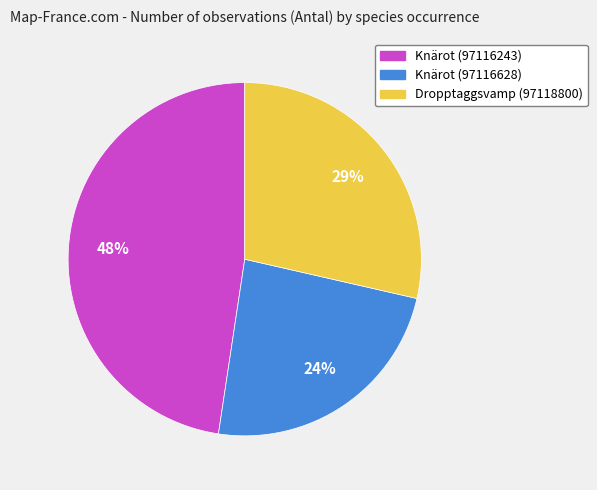

Between Dropptaggsvamp (97118800) and Knärot (97116628), which is larger?

Dropptaggsvamp (97118800)